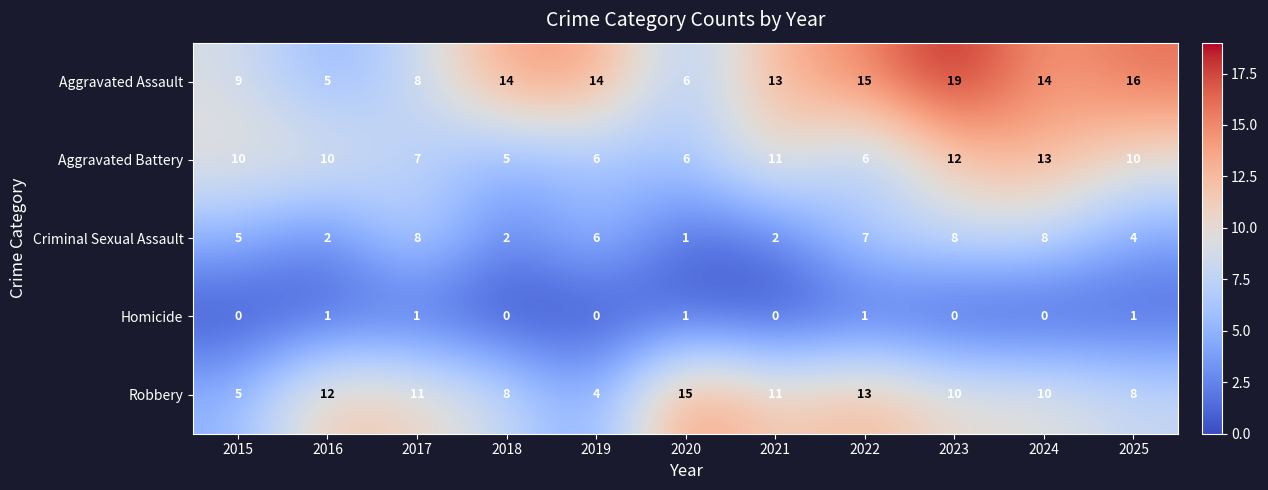

Which series changed the most between 2017 and 2022?

Aggravated Assault